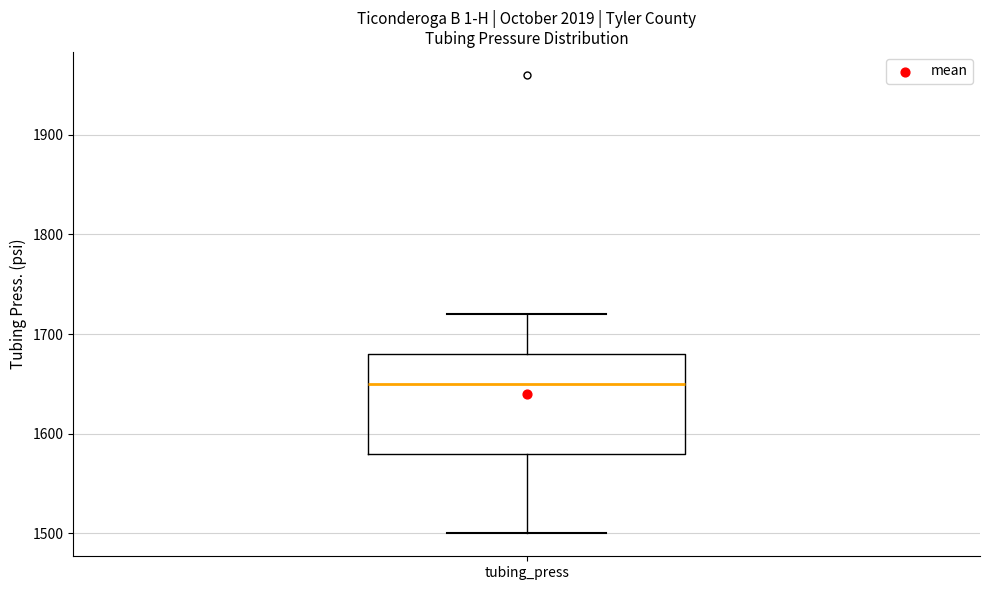

Transcribe this box plot: give where the median line is, the range the box spans, and where the two whiskers end, as read against the y-axis. The values are not printed on the chart, so give them approximately, as read against the axis.

median 1650, box 1580 to 1680, whiskers 1500 to 1720